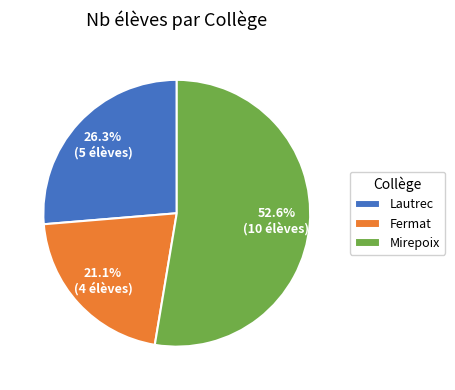

Which category accounts for the majority?

Mirepoix